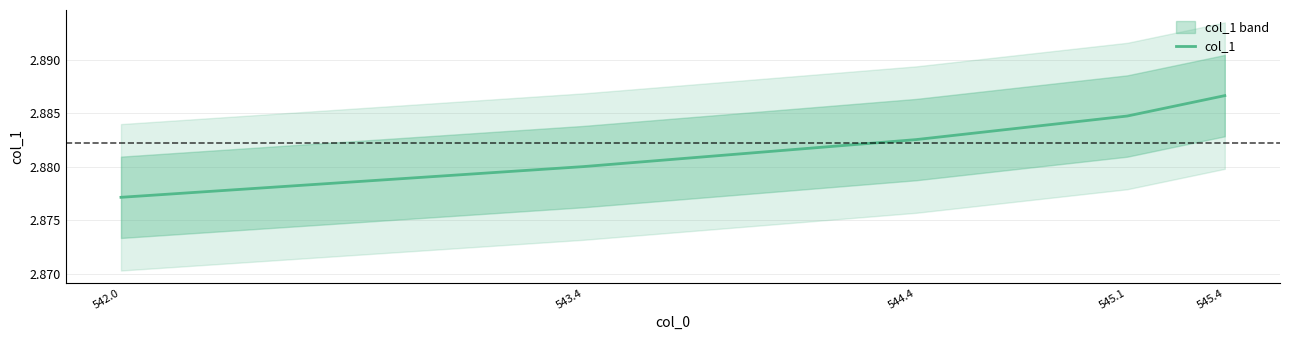

Rank the categories by value from highest to lowest.

545.4, 545.1, 544.4, 543.4, 542.0